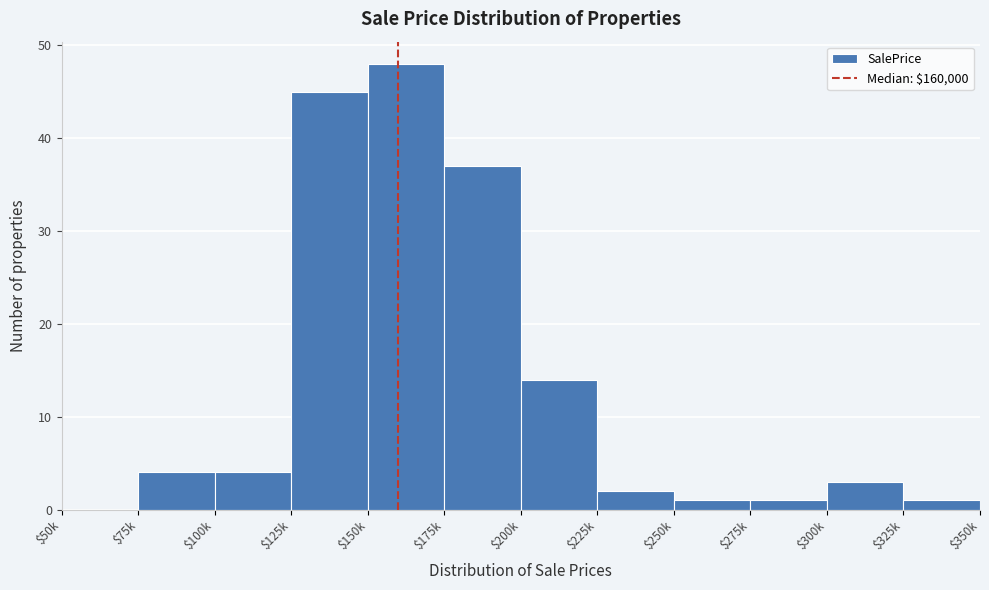

Where is the data nearest to the value 24?

$200k